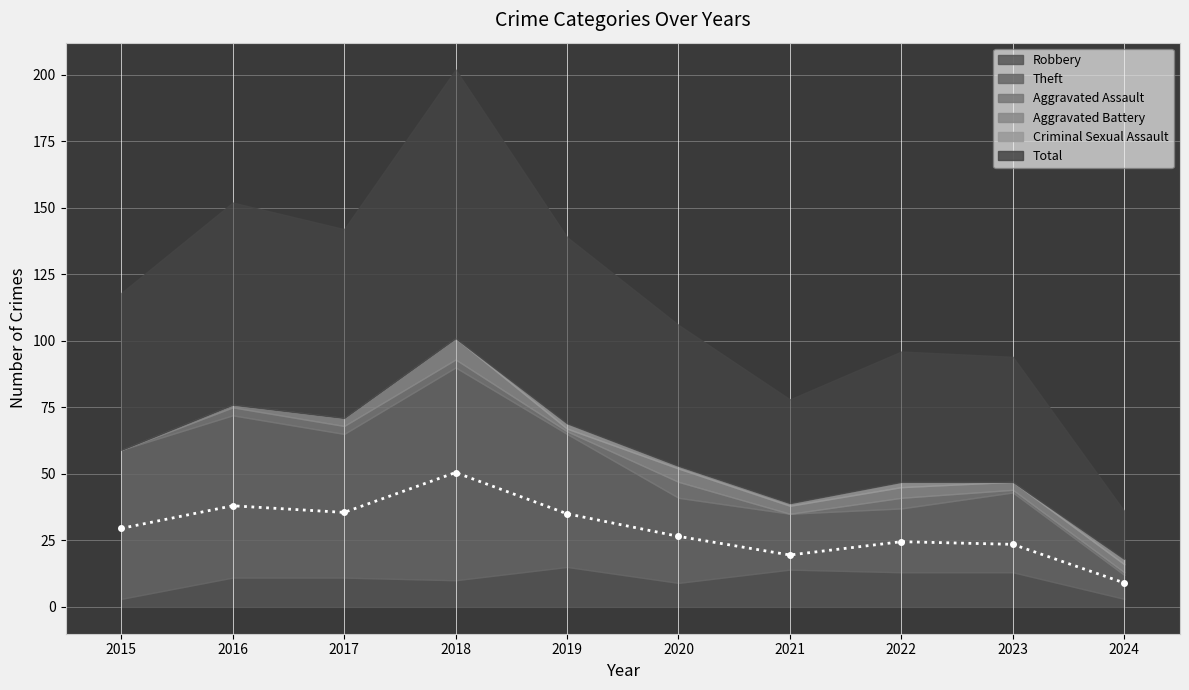

What is the difference between the maximum and minimum values in the Robbery series?

12